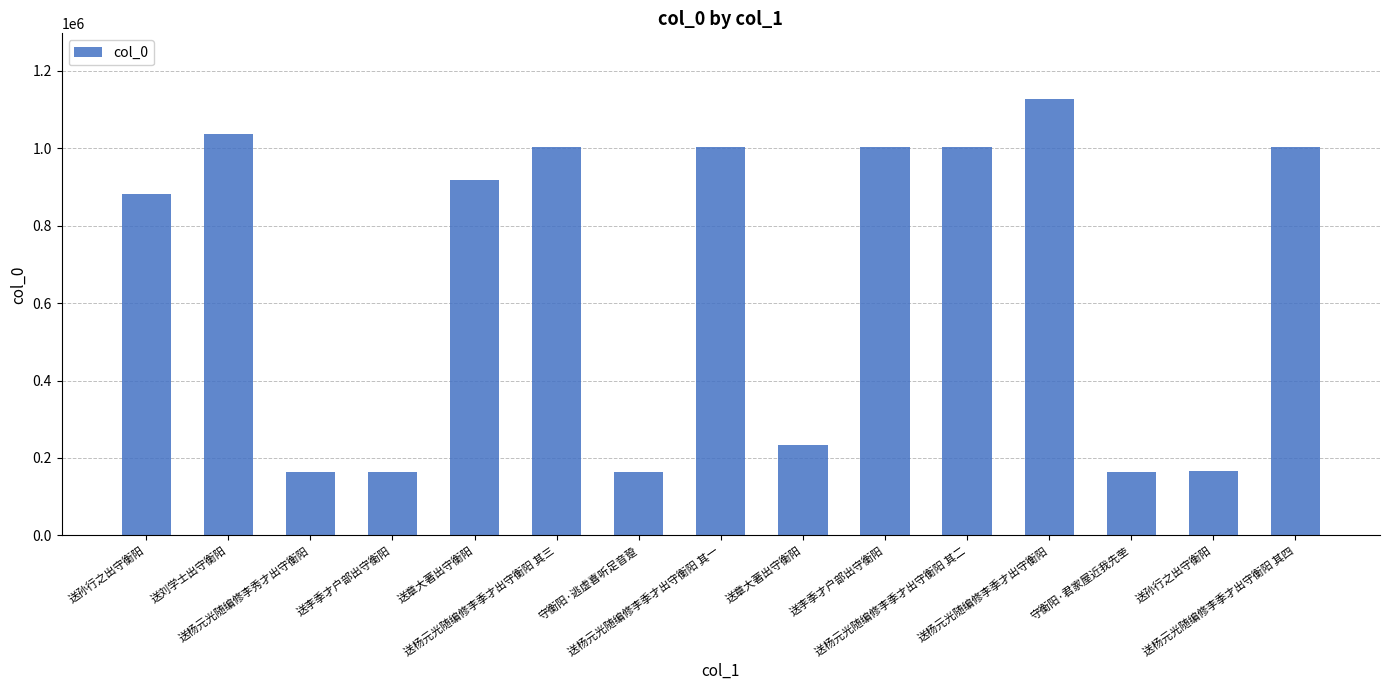

Are the bars horizontal?

No